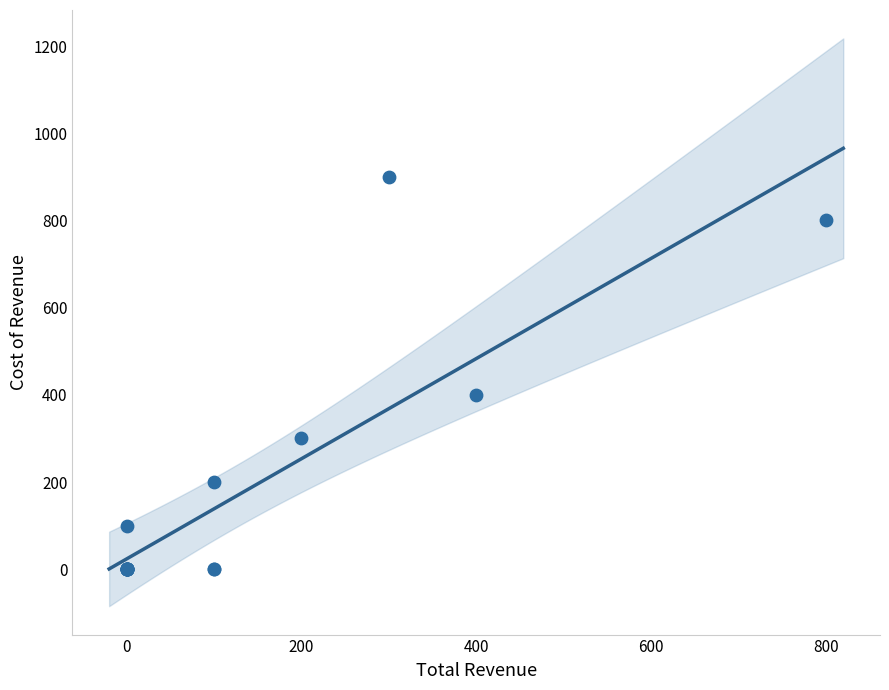

What Y value in the scatter plot is closest to 450?

400